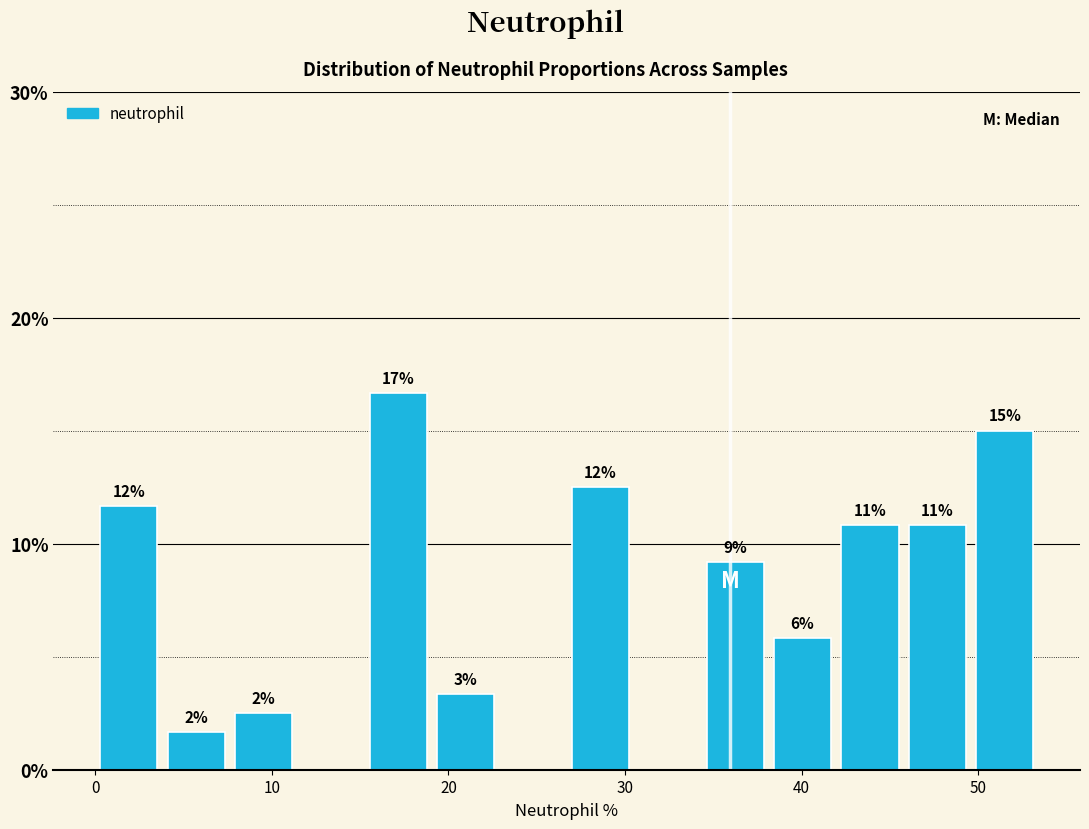

Around what value on the x-axis is the tallest bar? Give the approximate position of its centre, as read against the axis.

17